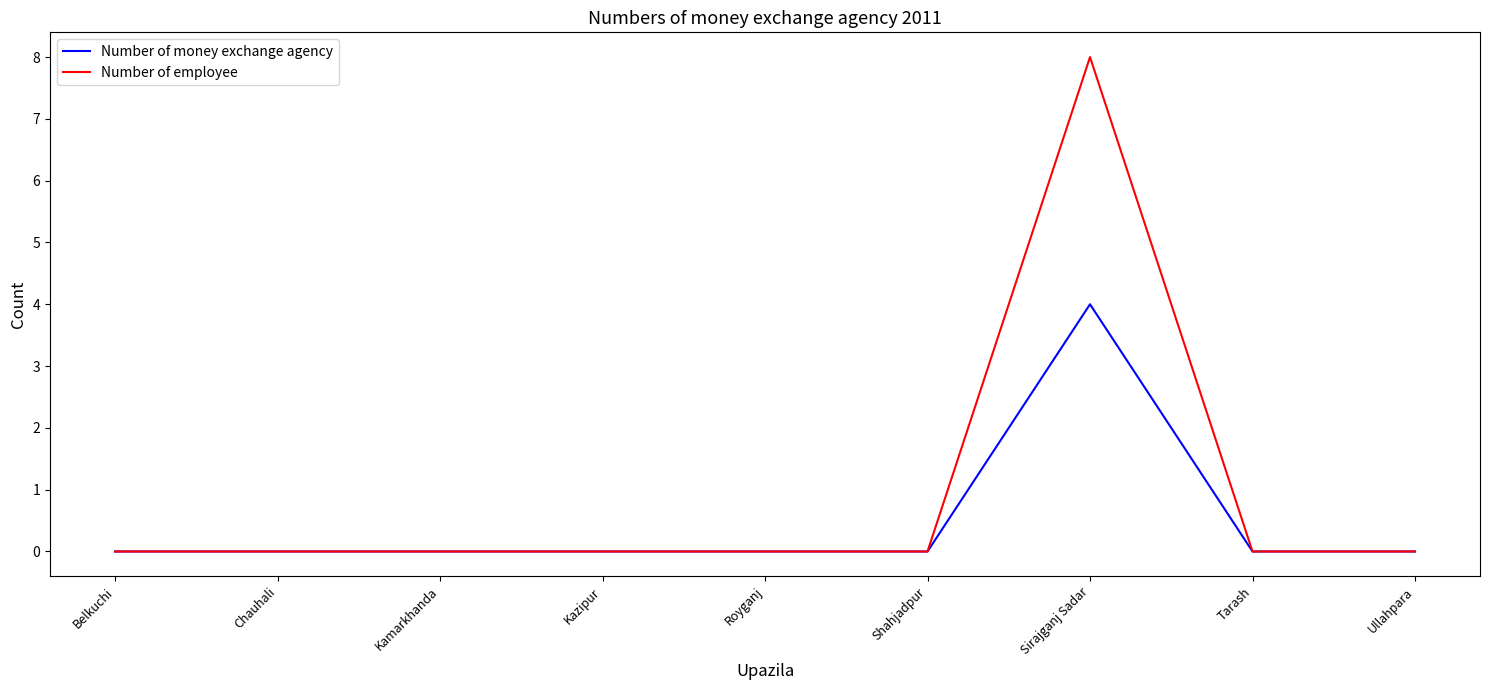

Which series has the widest spread of values?

Number of employee